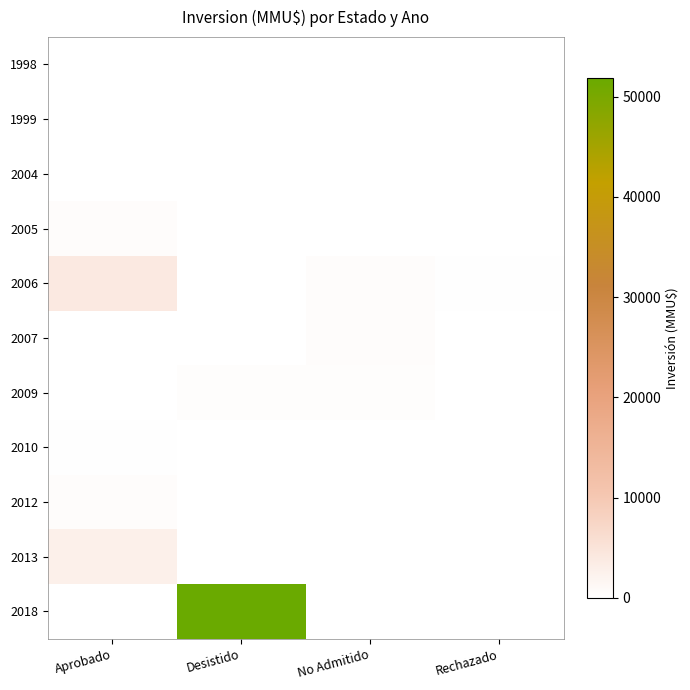

Which has a higher value, Desistido or Aprobado?

Desistido